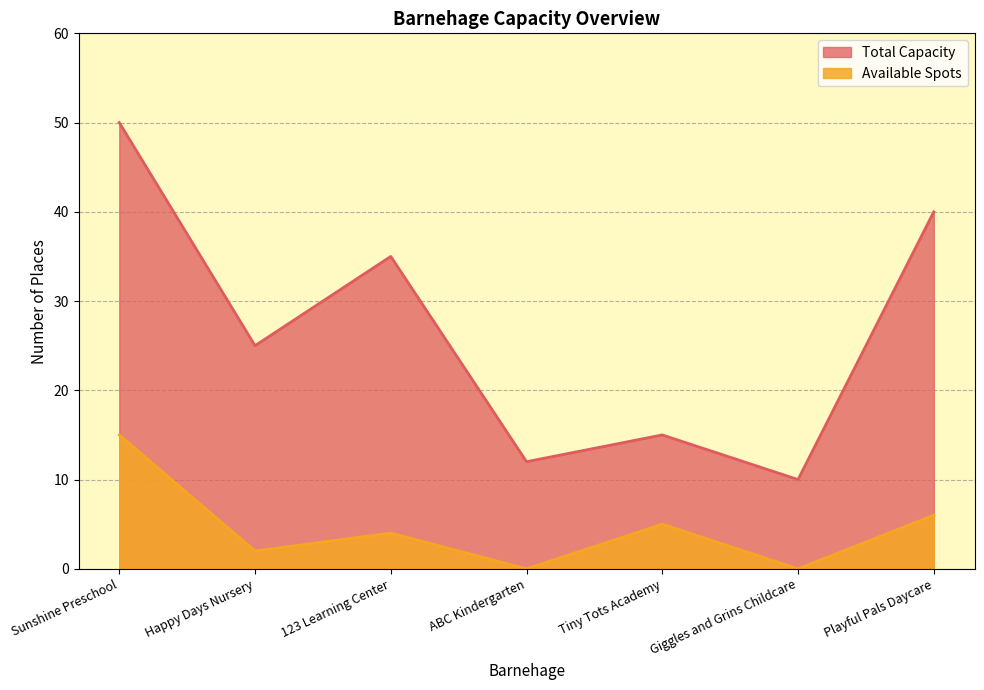

What is the average value of the Total Capacity series?

27